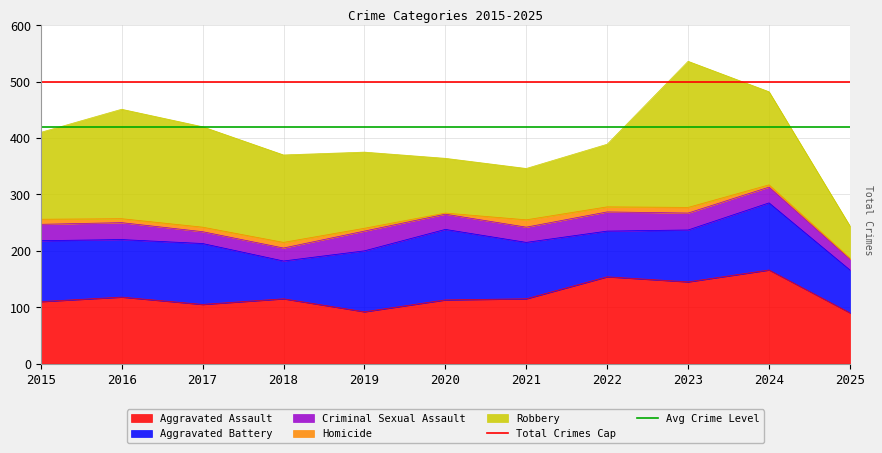

The Total Crimes Cap series shows 767 at 2016. True or false?

False